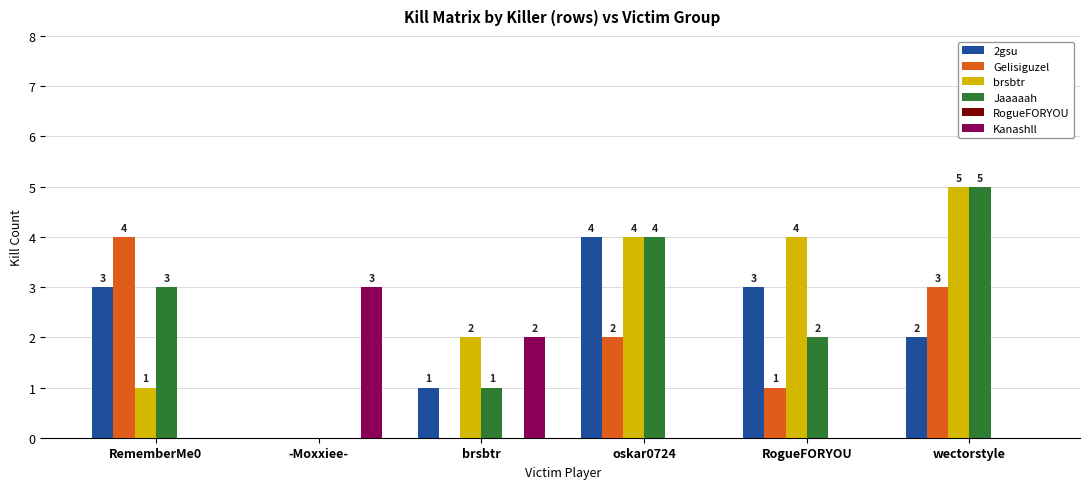

What is the sum of all 2gsu values?

13